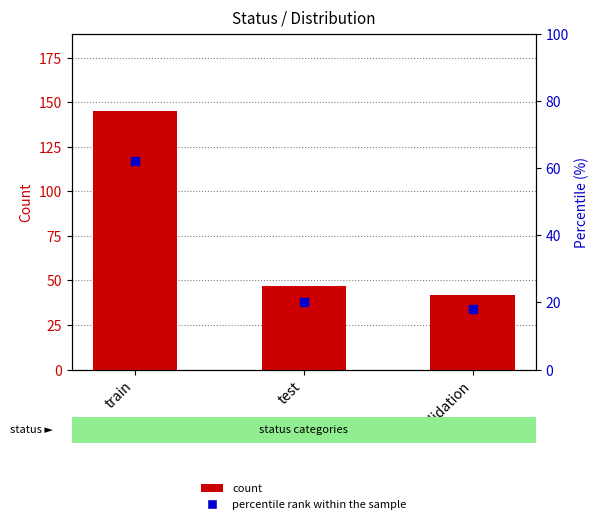

At how many categories does at least one series exceed 32?

3